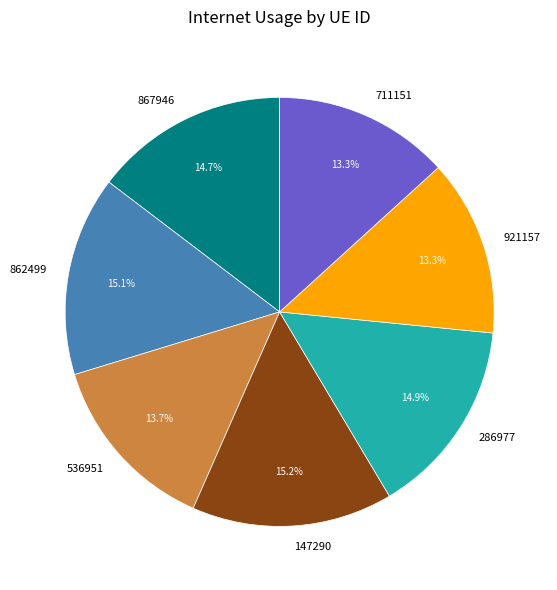

Between 147290 and 921157, which is larger?

147290